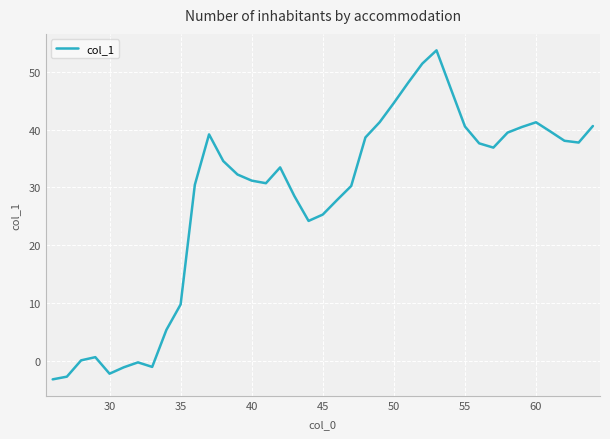

What is the difference between the maximum and minimum values?

57.0